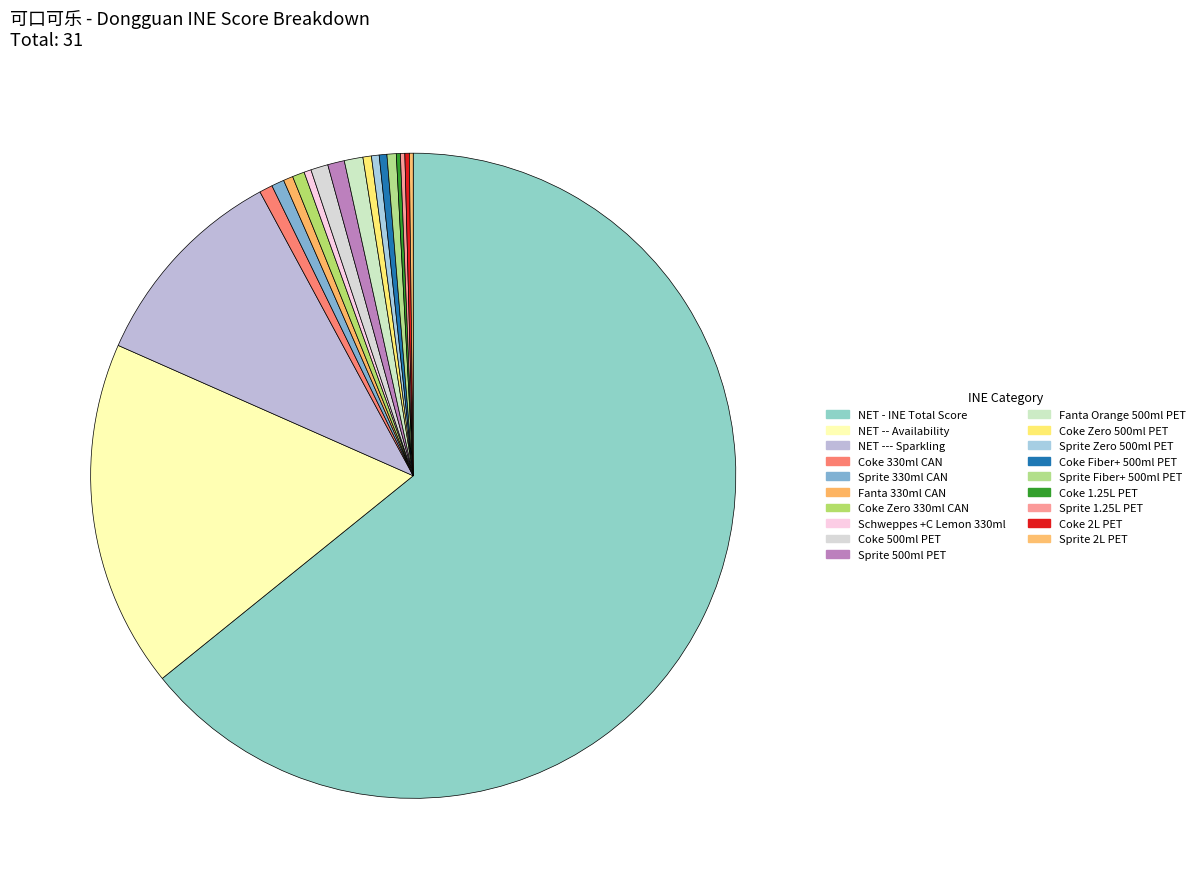

What is the majority slice?

NET - INE Total Score